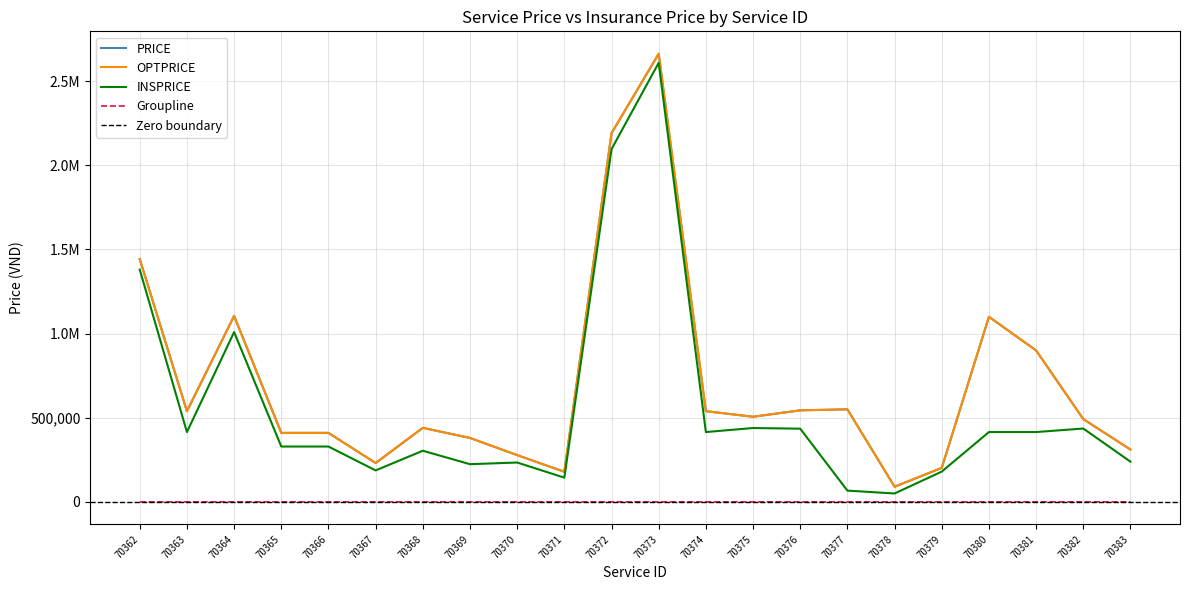

At which label does PRICE reach its peak?

70373